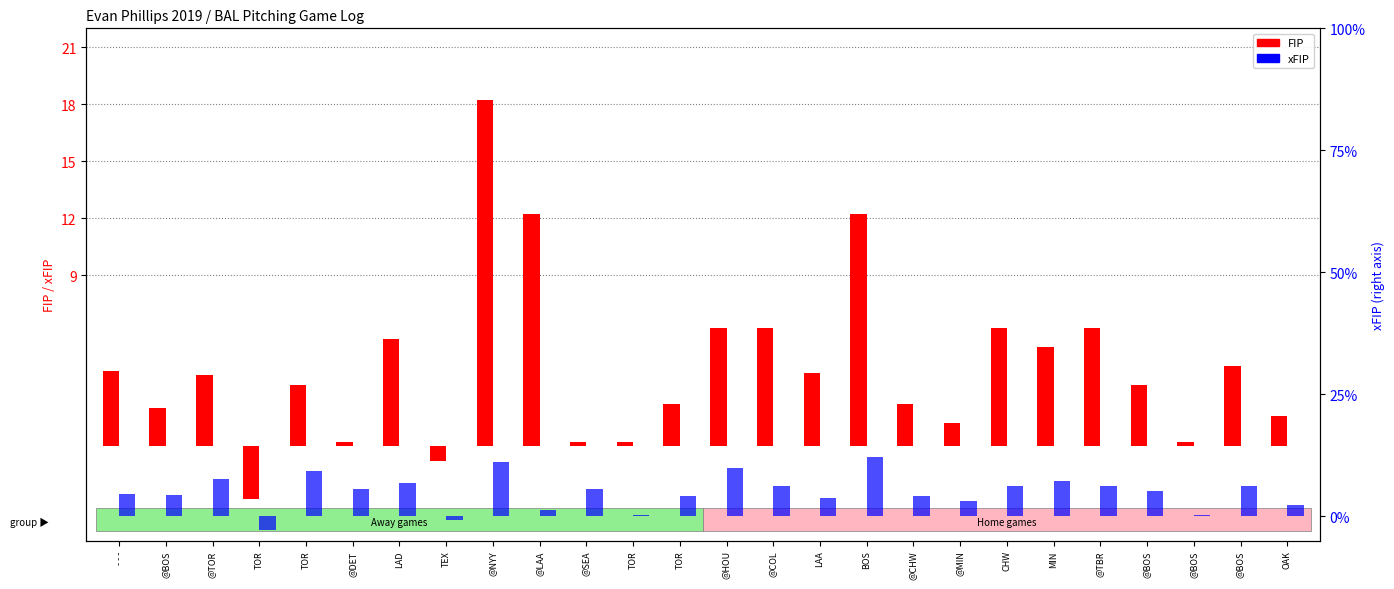

What are all the series names shown in the legend?

FIP, xFIP